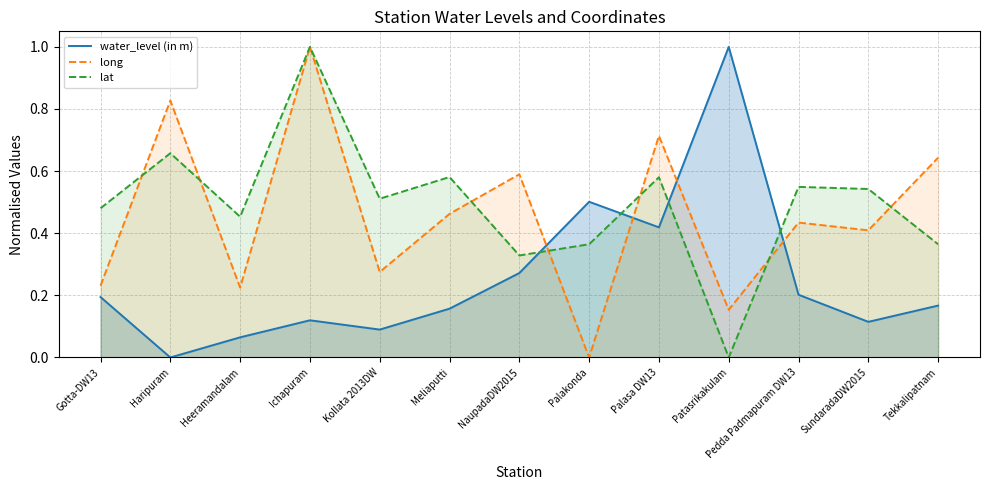

The value of long at Meliaputti is 0.5. True or false?

True